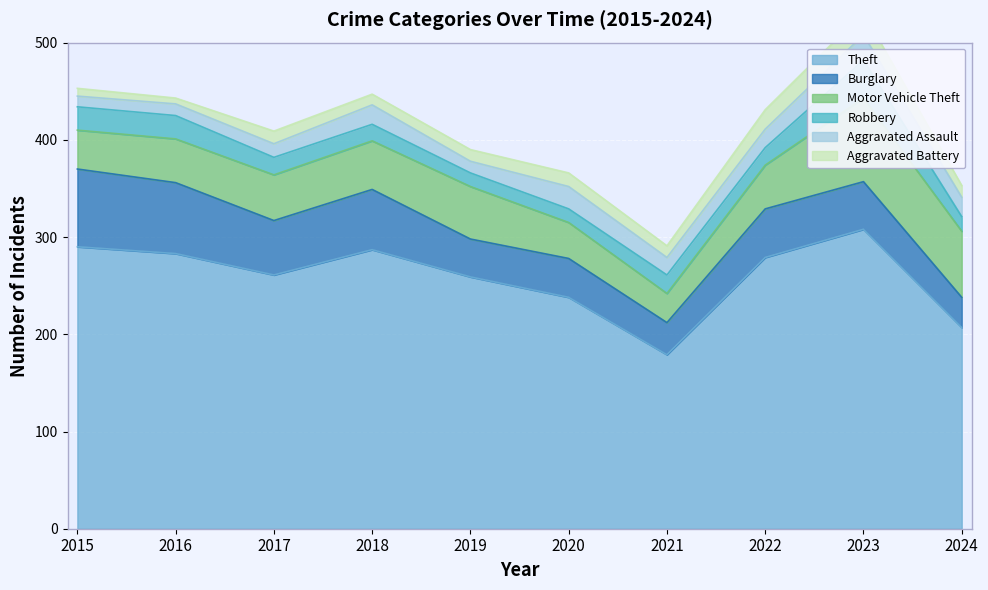

Does the chart display data point markers on the line(s)?

No